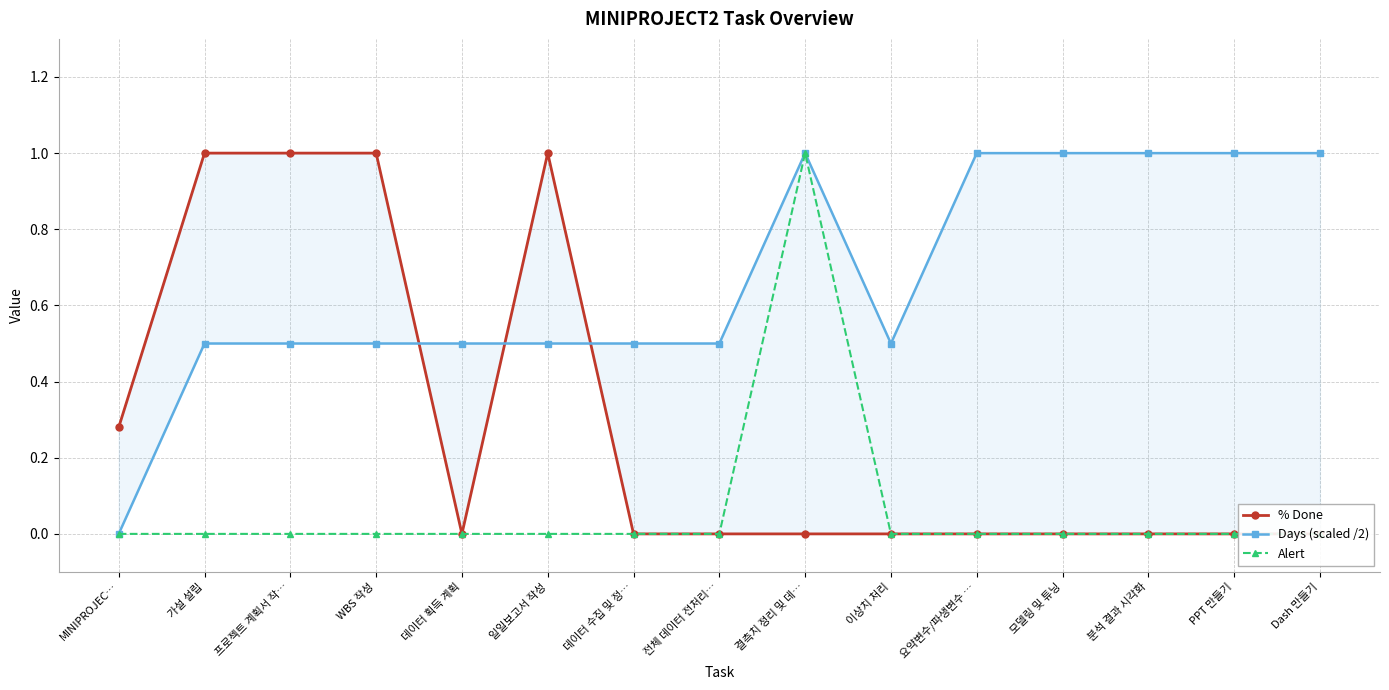

Is it true that % Done equals 0.0 at 데이터 획득 계획?

True